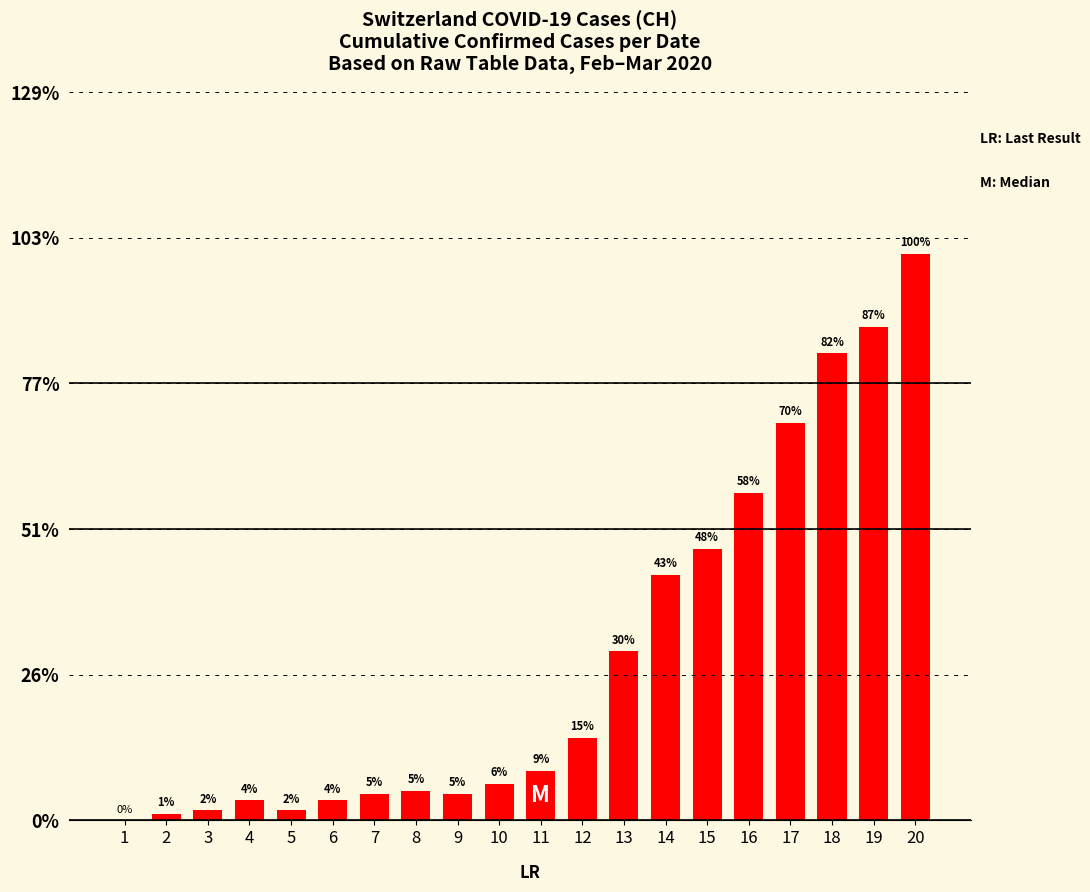

At which category does the chart reach its peak across all series?

20